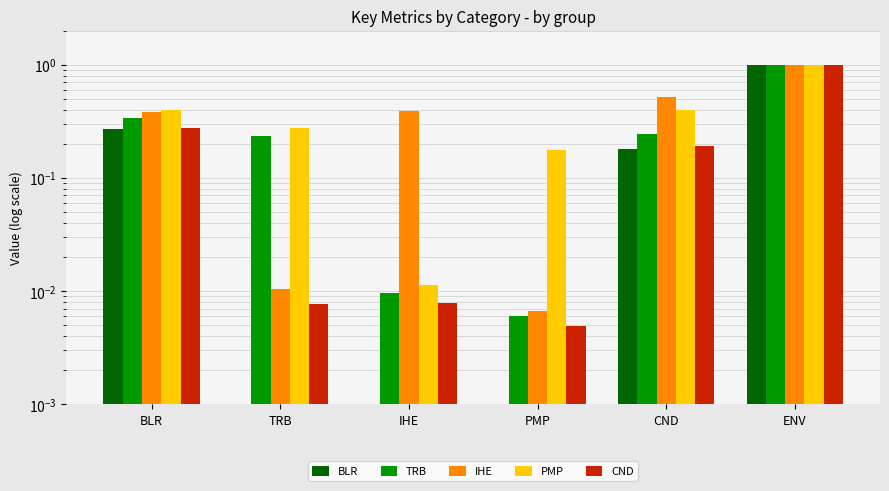

Reading left to right, transcribe all the data shown in this chart.

BLR: 0.3	0.0	0.0	0.0	0.2	1.0
TRB: 0.3	0.2	0.0	0.0	0.2	1.0
IHE: 0.4	0.0	0.4	0.0	0.5	1.0
PMP: 0.4	0.3	0.0	0.2	0.4	1.0
CND: 0.3	0.0	0.0	0.0	0.2	1.0